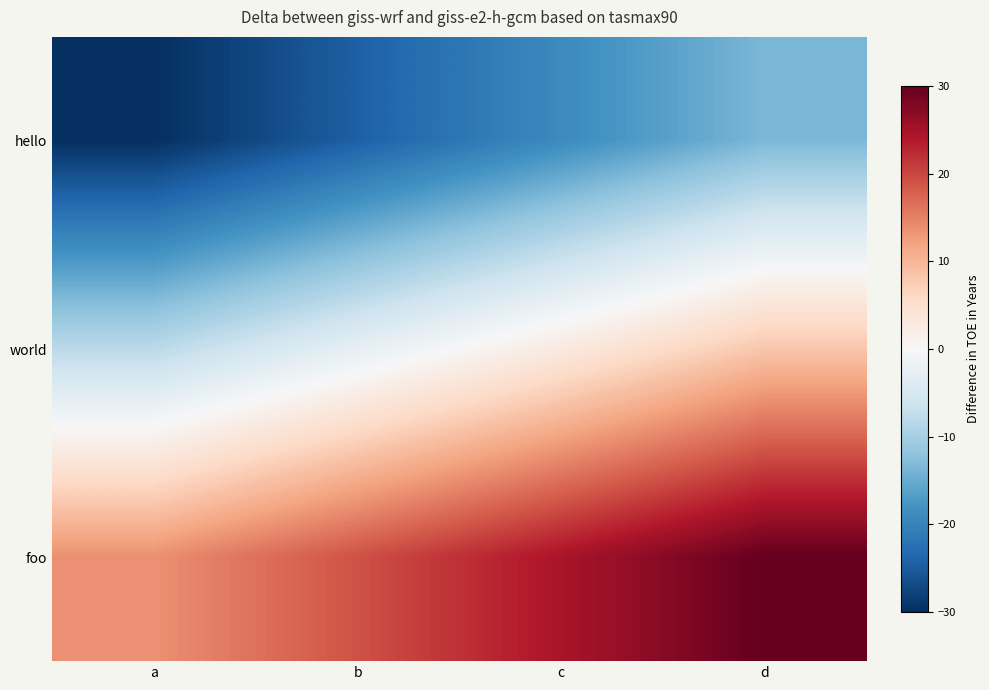

List the series in order of their peak value, lowest first.

hello, world, foo